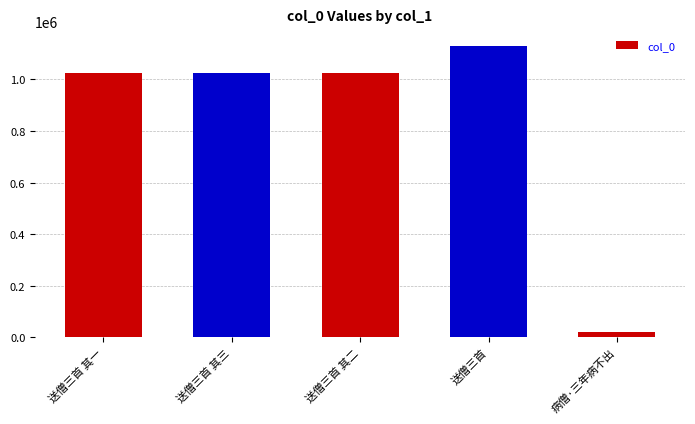

Approximately how many times larger is the value at 送僧三首 其二 compared to 病僧·三年病不出?

47.1